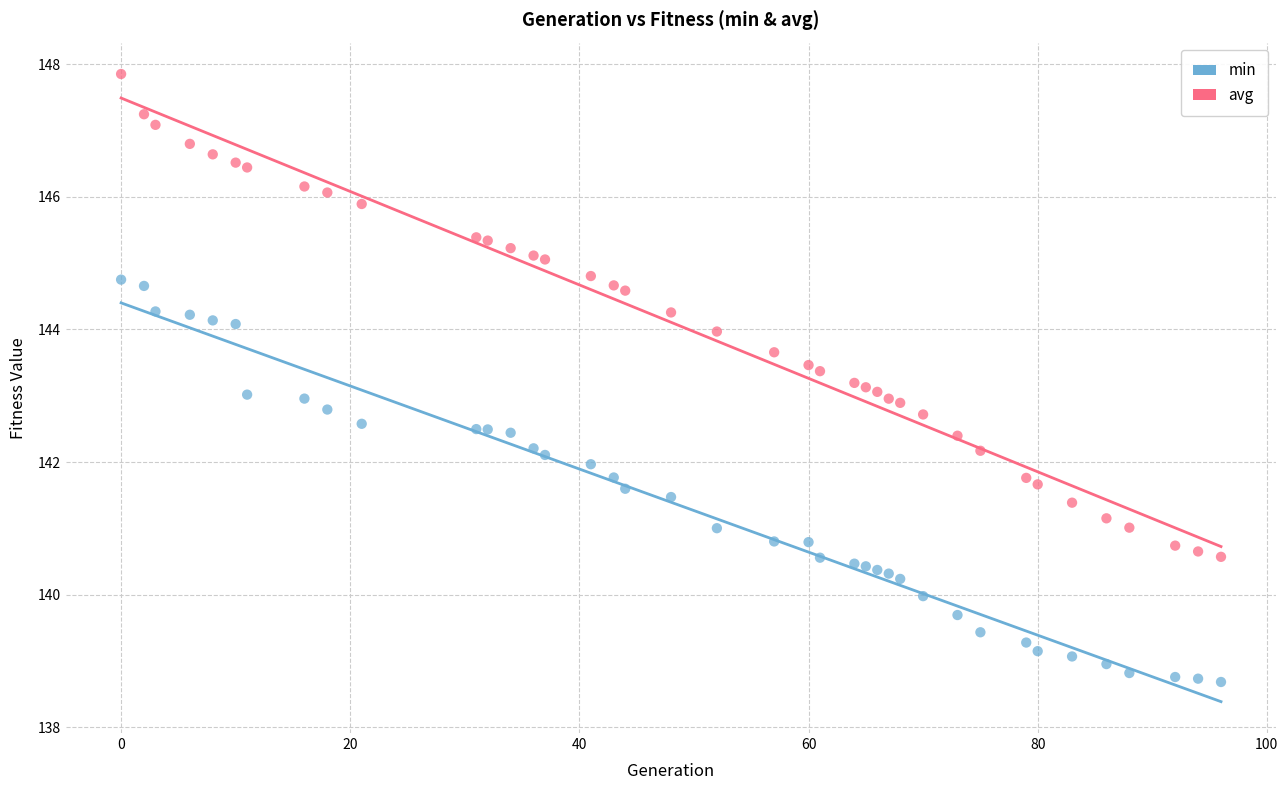

Which series reaches the minimum Y coordinate?

min